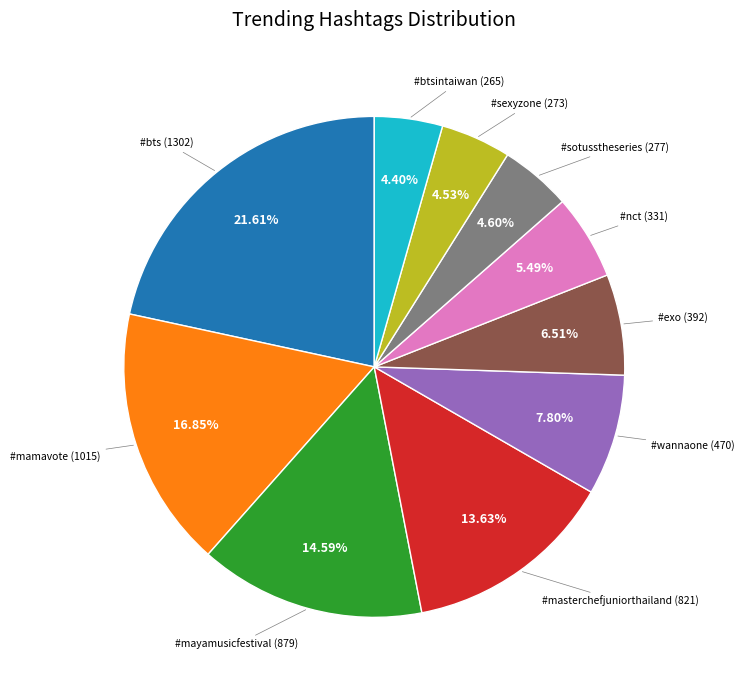

What is the ratio of the value at #btsintaiwan to the value at #sotusstheseries?

1.0